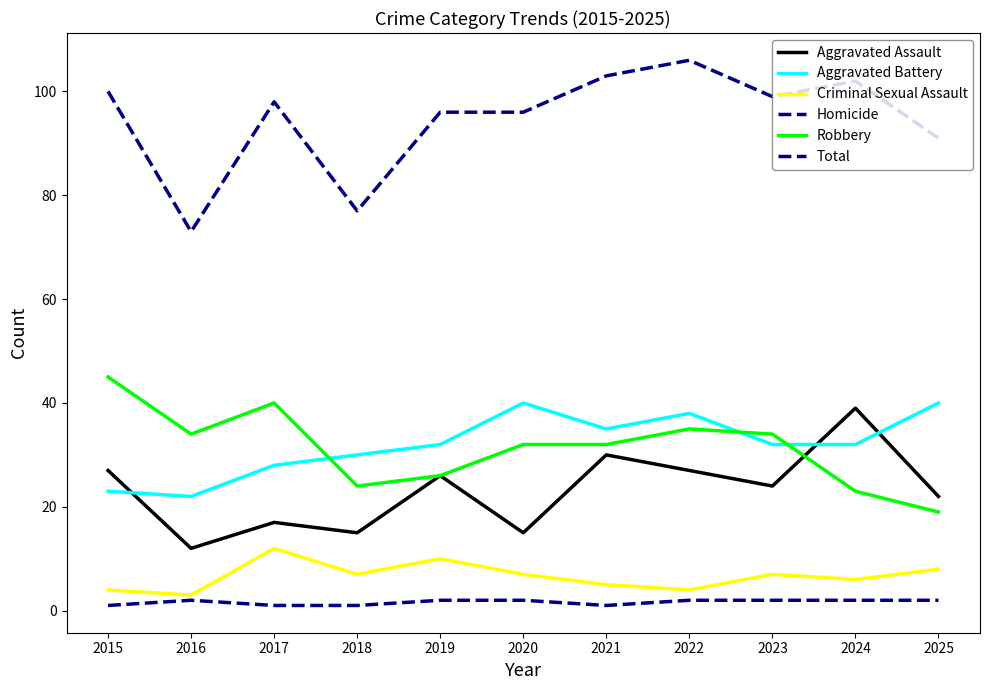

What is the difference between the highest and lowest values at 2022?

104